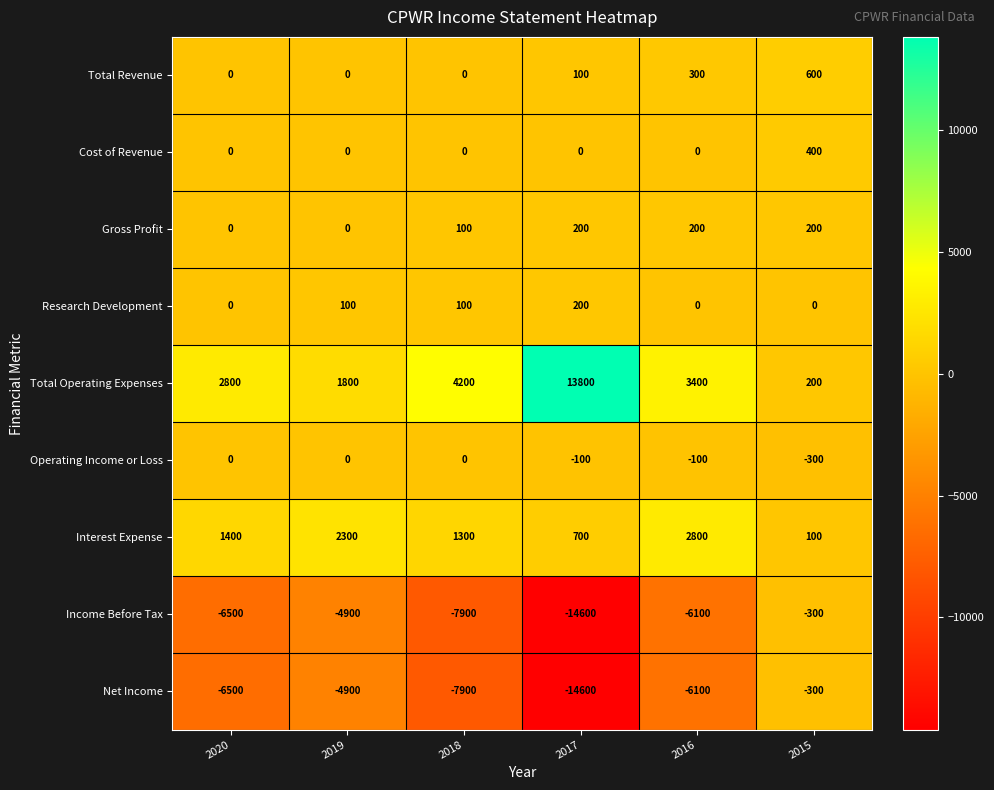

How many distinct data groups are displayed?

9